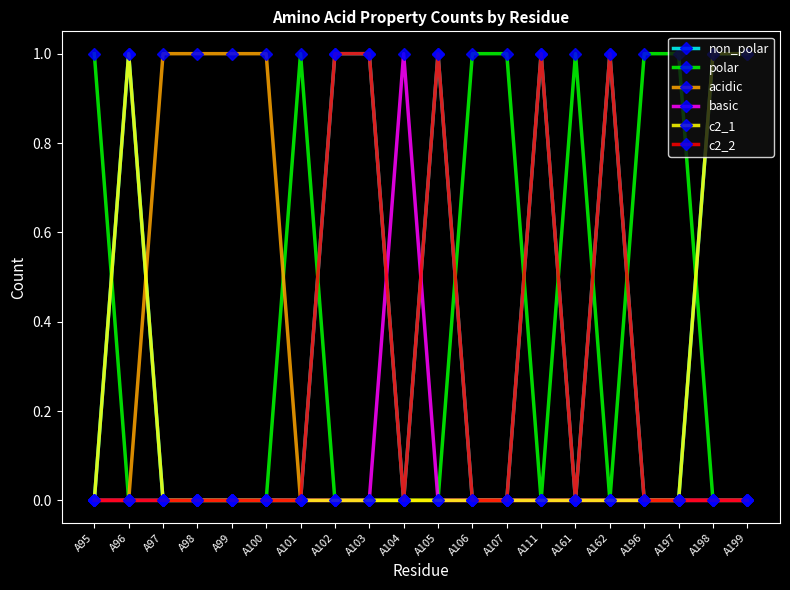

Where is the first local maximum for non_polar?

A96